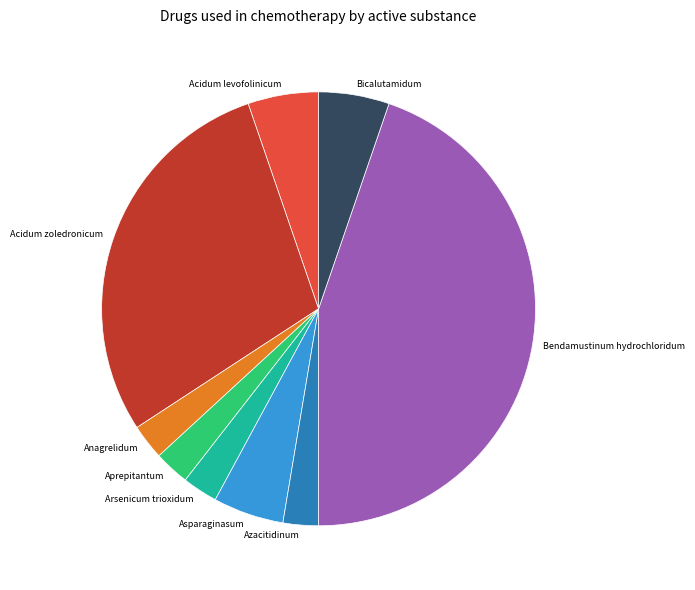

How many segments does this pie chart have?

9